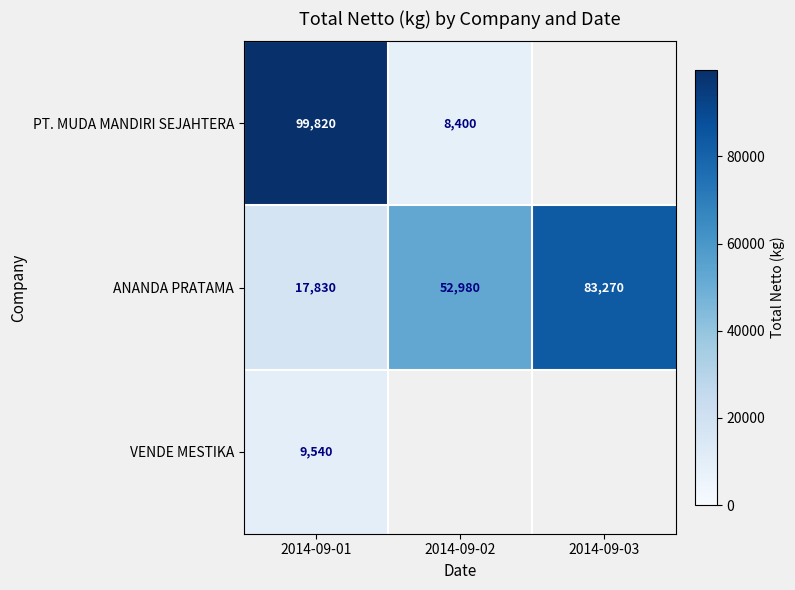

Is the value of ANANDA PRATAMA at 2014-09-01 greater than the value of PT. MUDA MANDIRI SEJAHTERA at 2014-09-01?

No